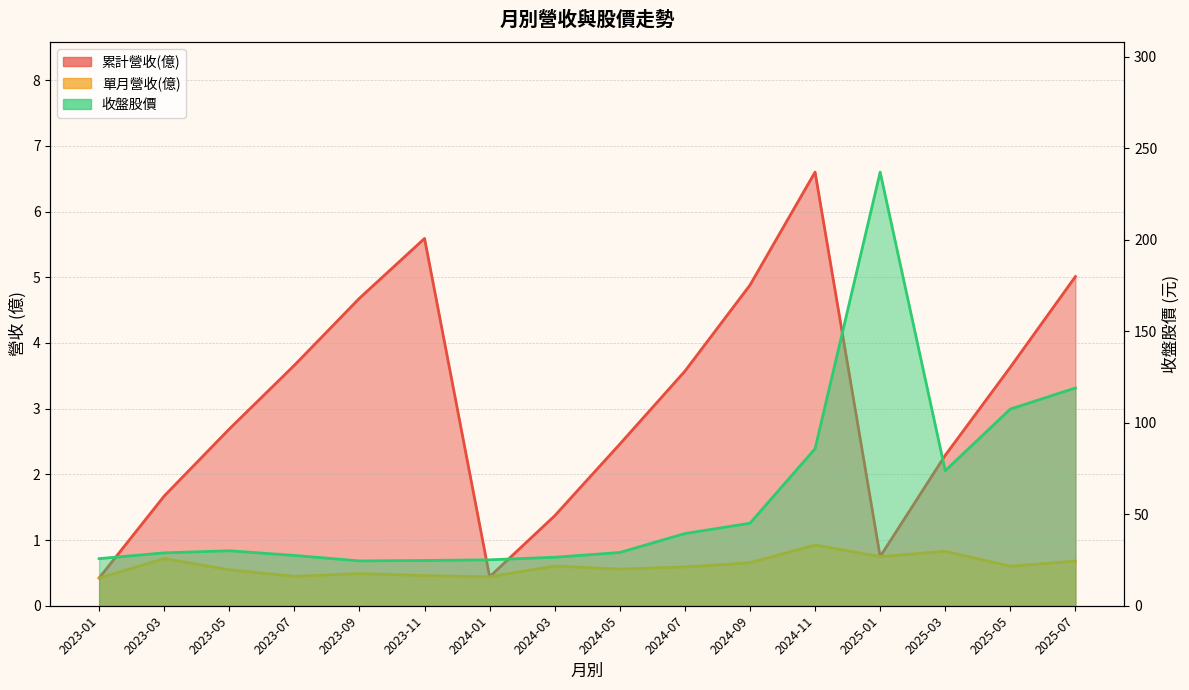

Is it true that 單月營收(億) equals 0.4 at 2023-07?

True